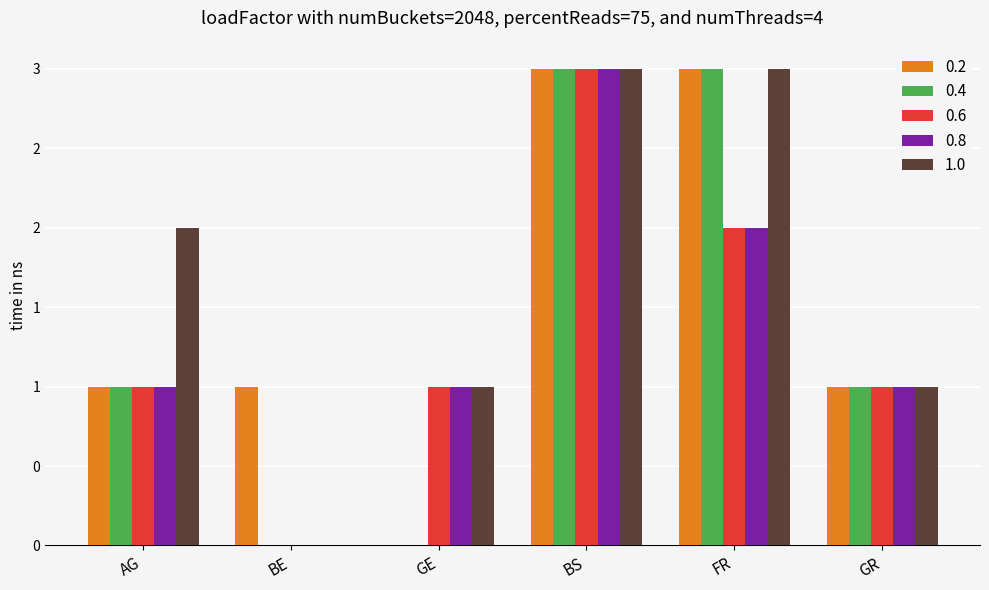

Reading right to left, list all the values displayed in this chart.

0.2: GR=1	FR=3	BS=3	GE=0	BE=1	AG=1
0.4: GR=1	FR=3	BS=3	GE=0	BE=0	AG=1
0.6: GR=1	FR=2	BS=3	GE=1	BE=0	AG=1
0.8: GR=1	FR=2	BS=3	GE=1	BE=0	AG=1
1.0: GR=1	FR=3	BS=3	GE=1	BE=0	AG=2